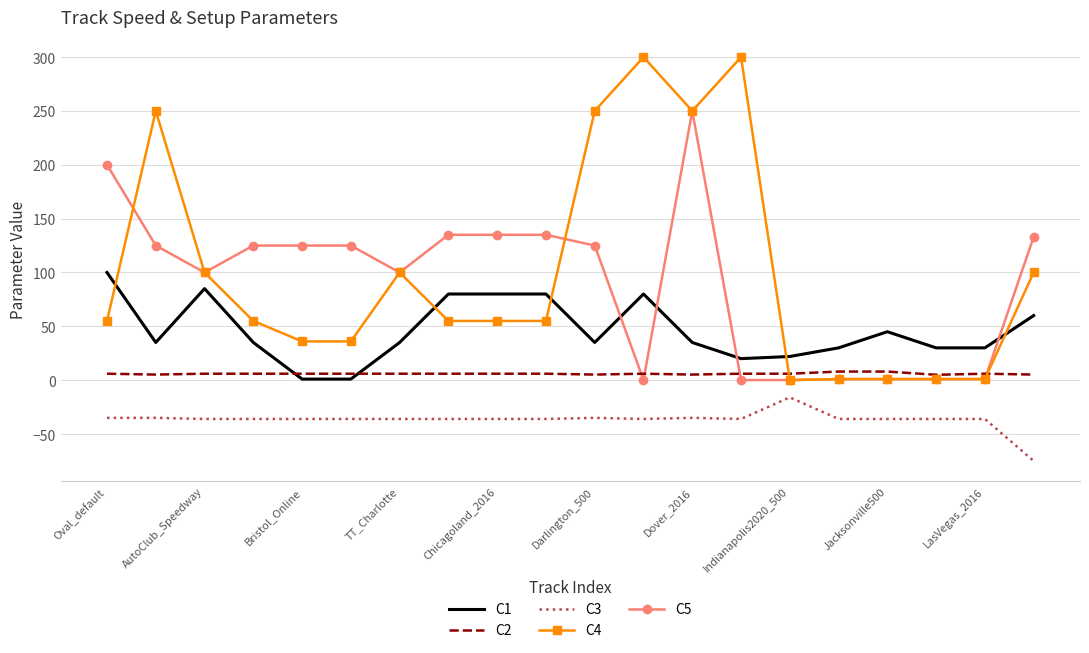

How many times do C2 and C5 cross each other?

4